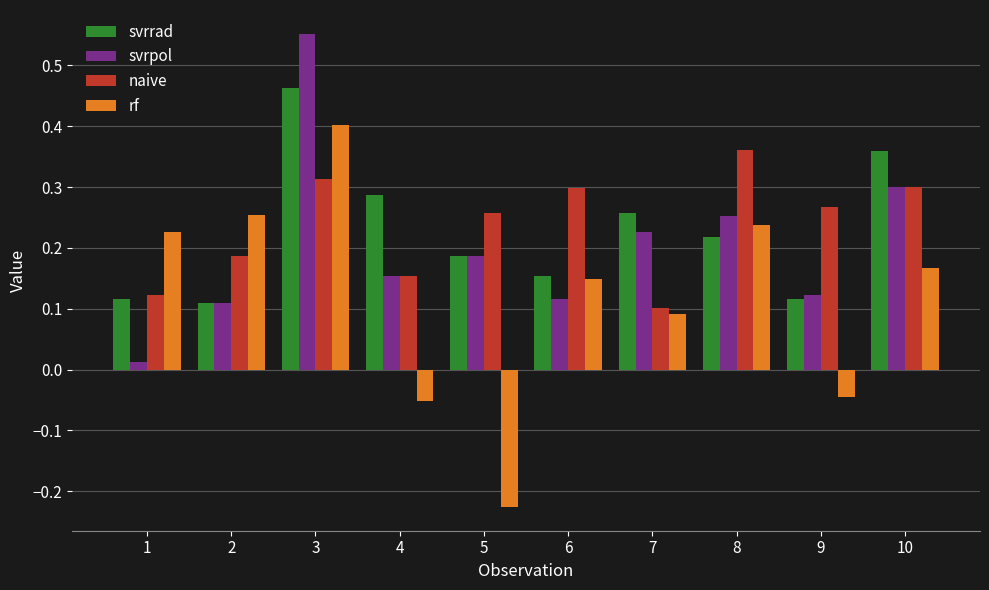

Is it true that naive equals 0.1 at 9?

False